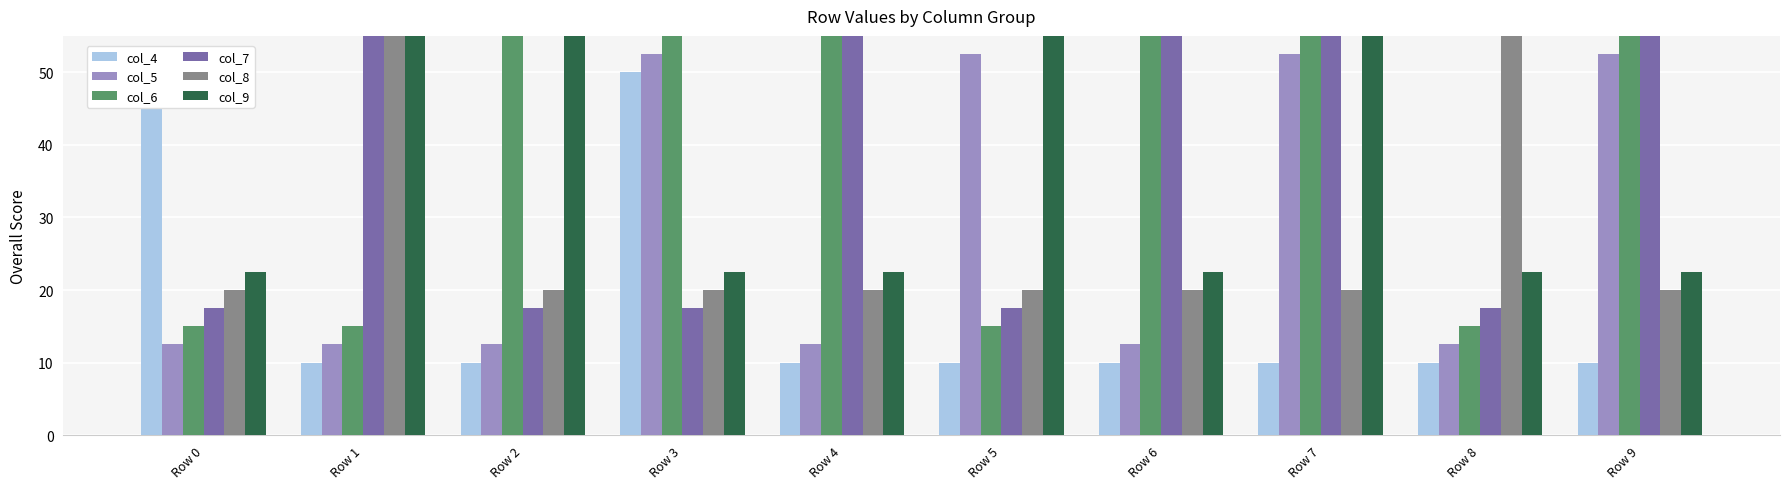

What is the difference between the second highest and second lowest values in the col_7 series?

40.0